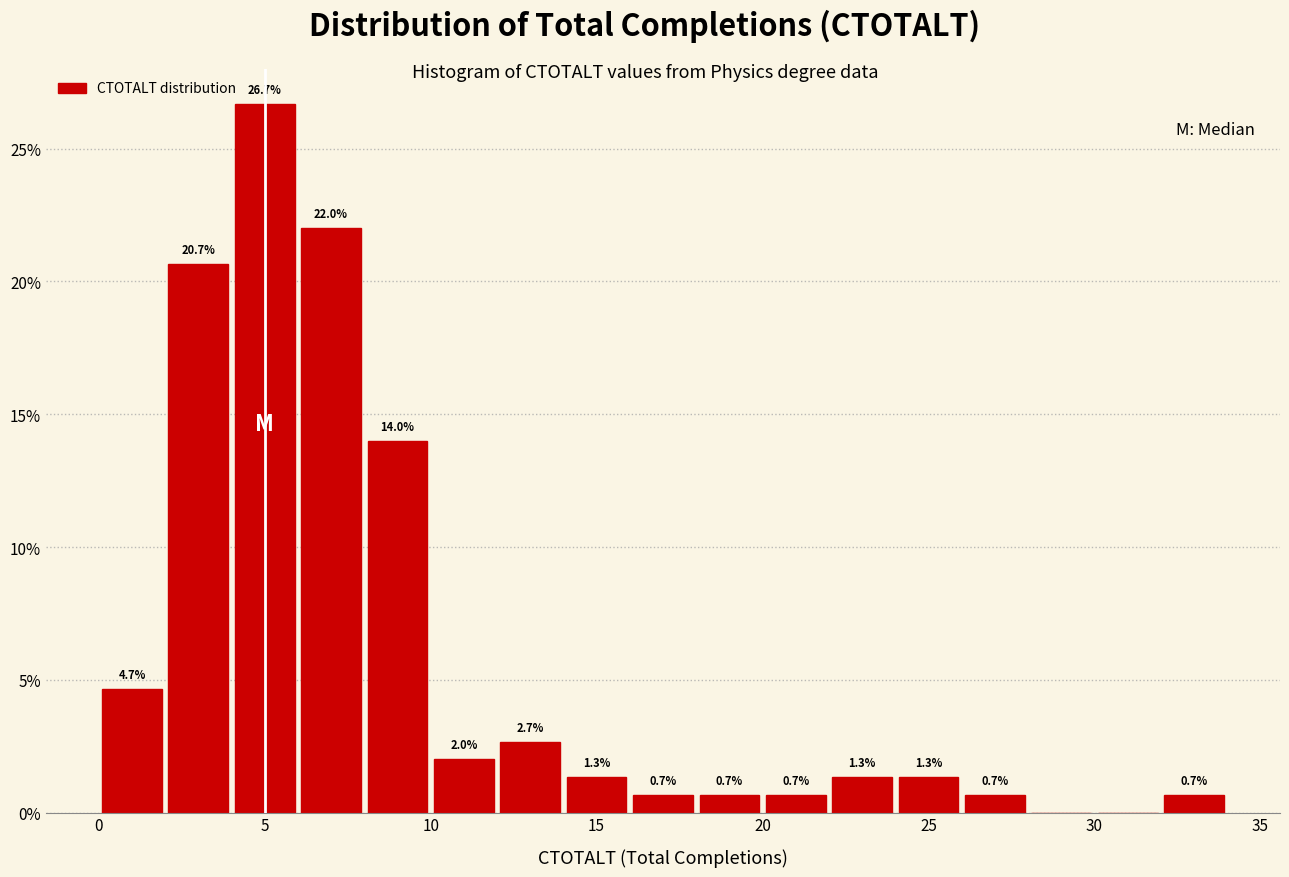

Which range on the x-axis has the tallest bar?

4 to 6